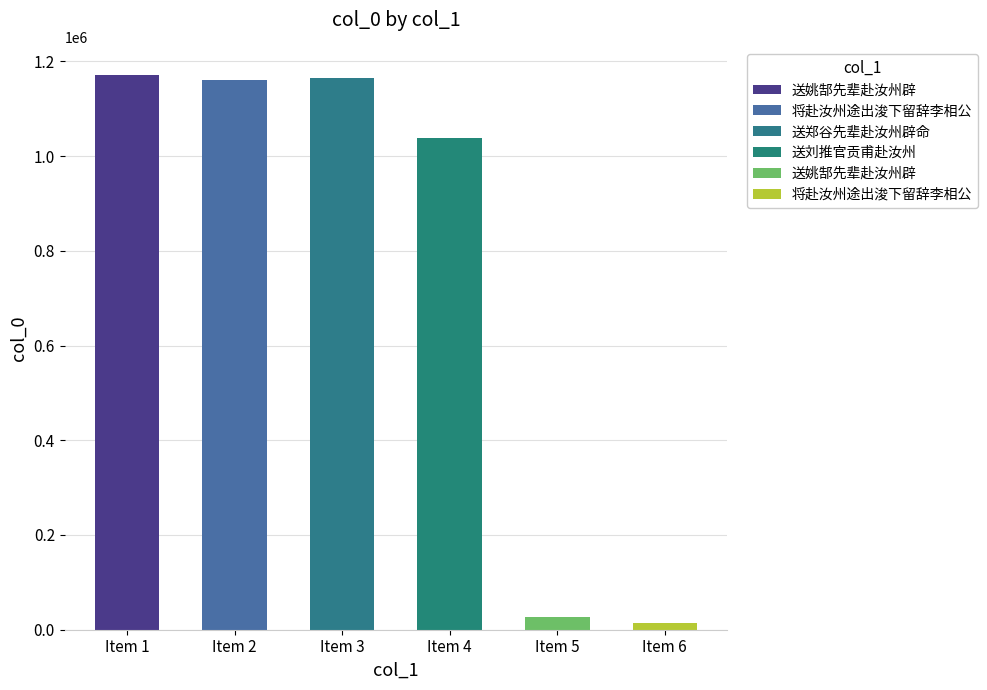

What is the sum of the values at 将赴汝州途出浚下留辞李相公 and 送姚郜先辈赴汝州辟?

2332021